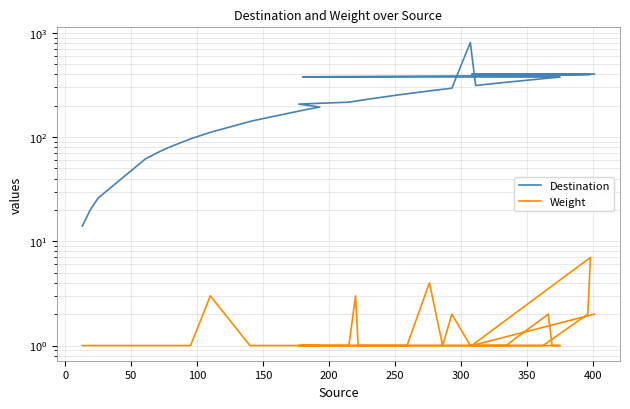

The Weight series shows 1 at 250. True or false?

True